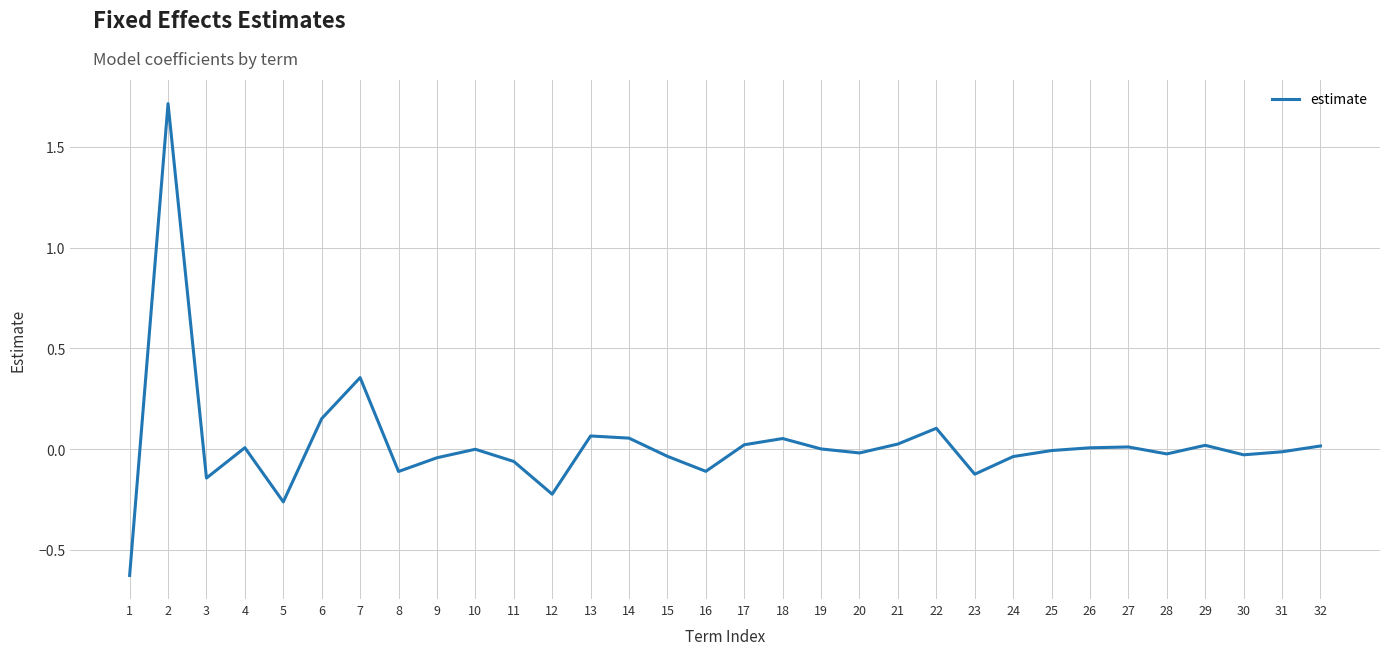

What is the difference between the maximum and minimum values?

2.3